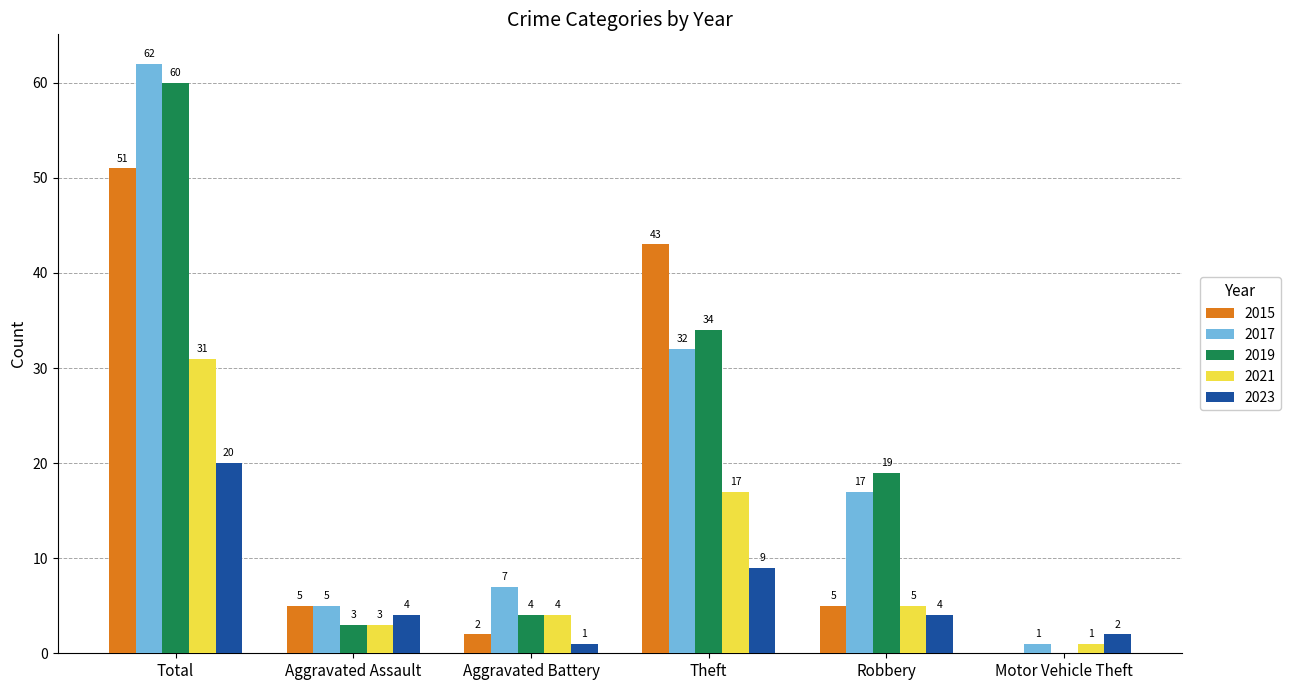

Are the bars horizontal?

No